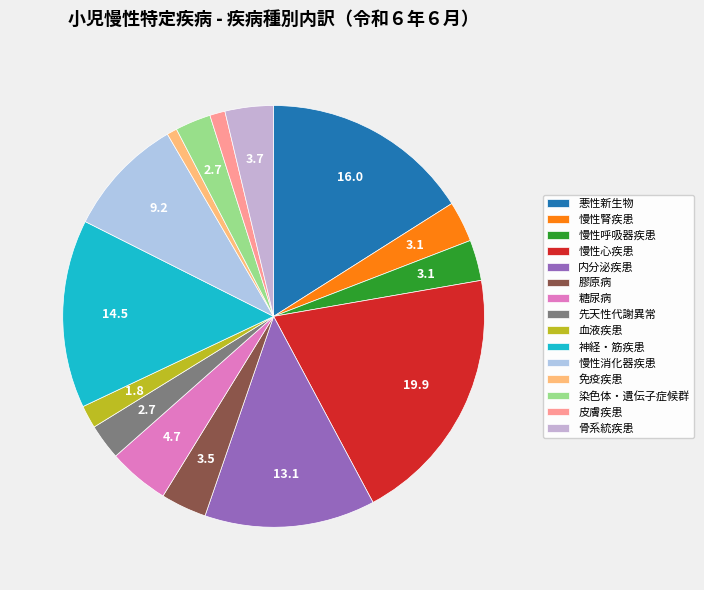

Which slice is the smallest?

免疫疾患